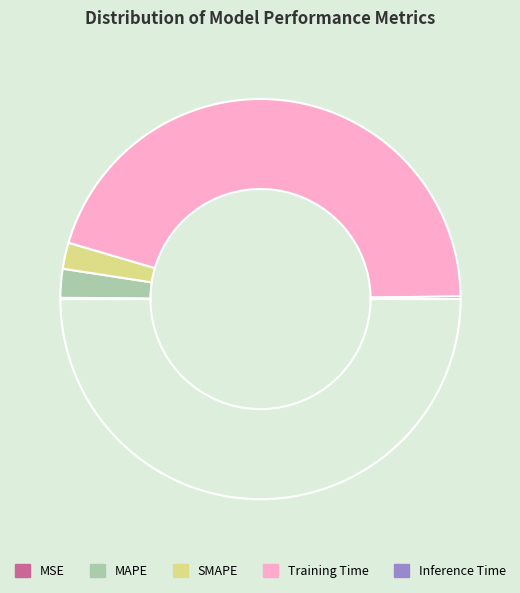

How many segments does this pie chart have?

5